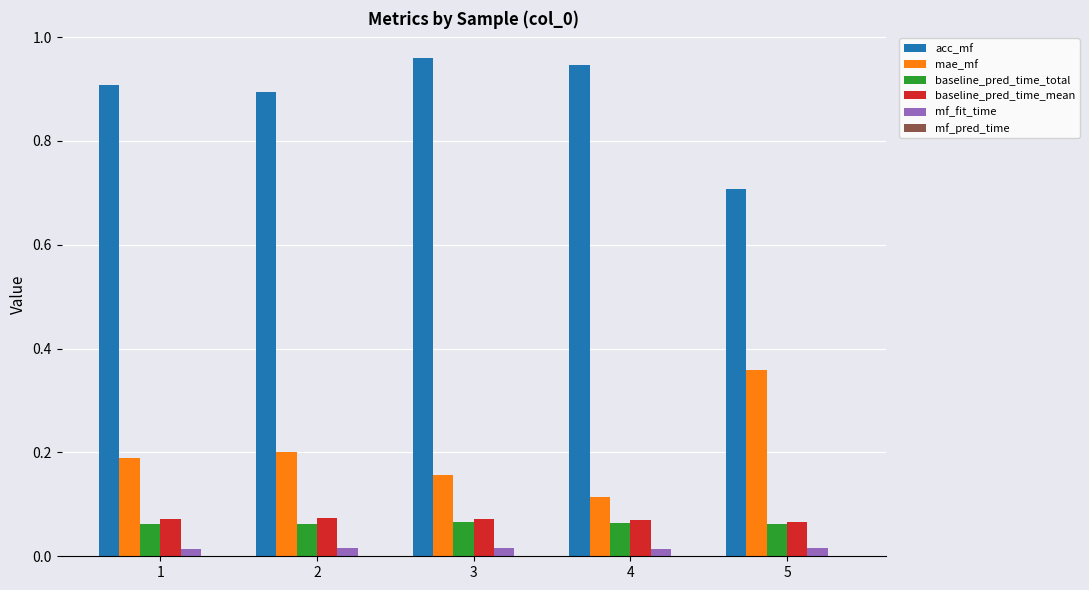

Which series has the largest total across all categories?

acc_mf